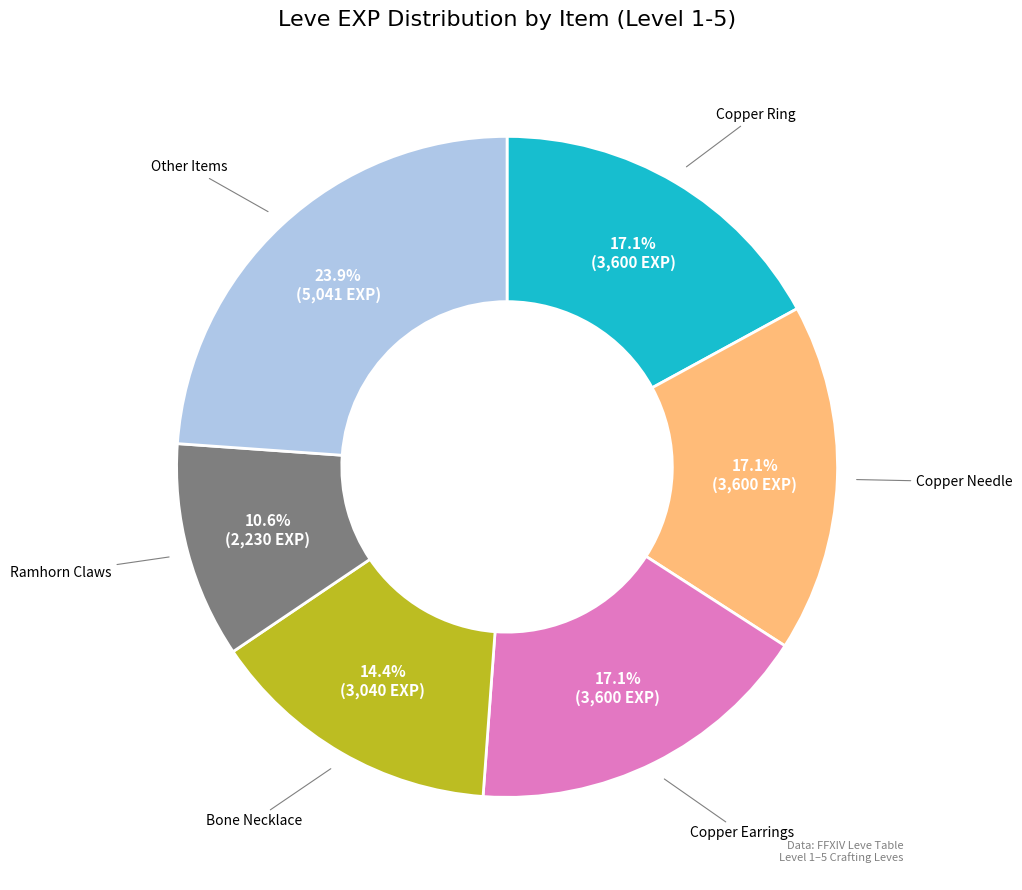

How many segments does this pie chart have?

6